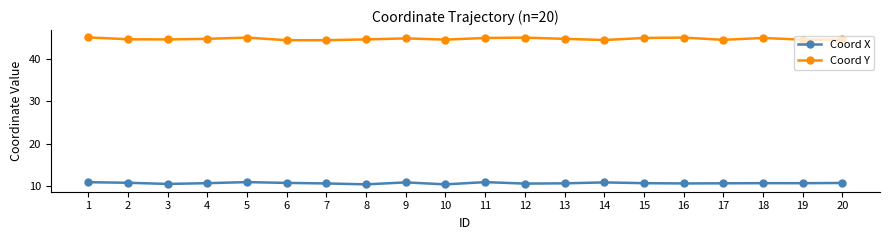

Is this an area chart (filled region under the line)?

No